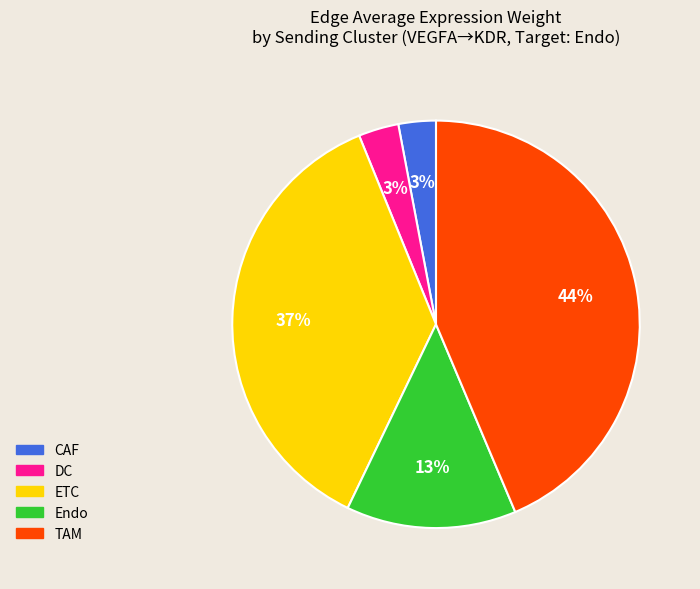

Does CAF represent more than half of the total?

No